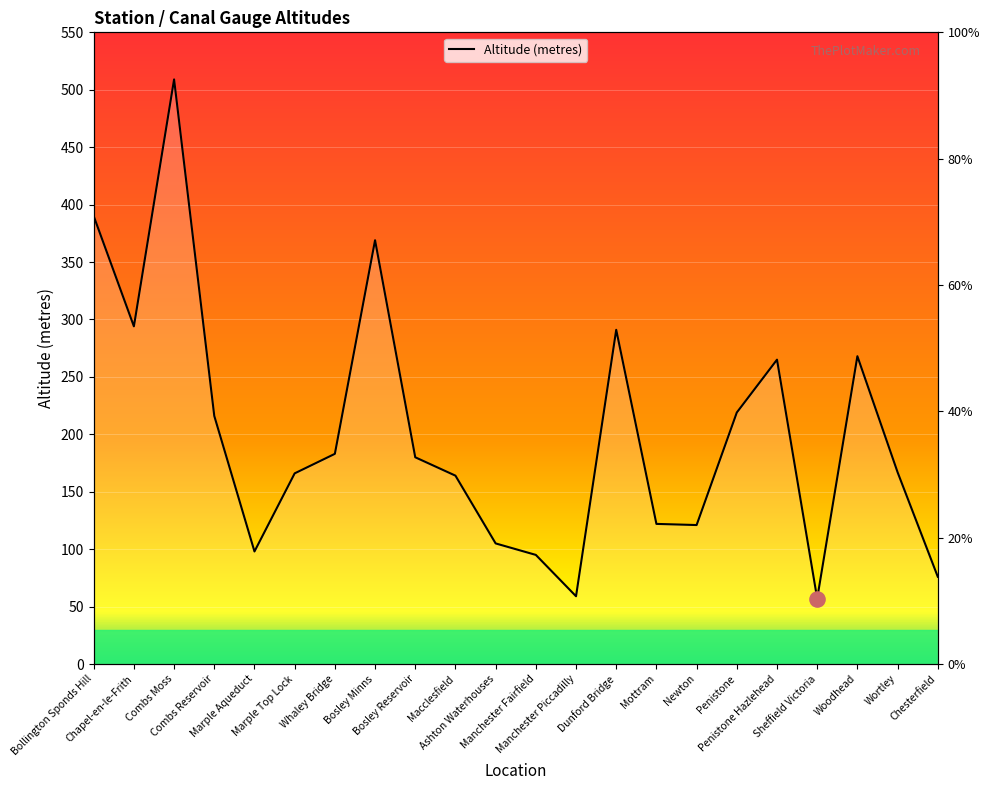

What is the ratio of the value at Bosley Reservoir to the value at Manchester Fairfield?

1.9